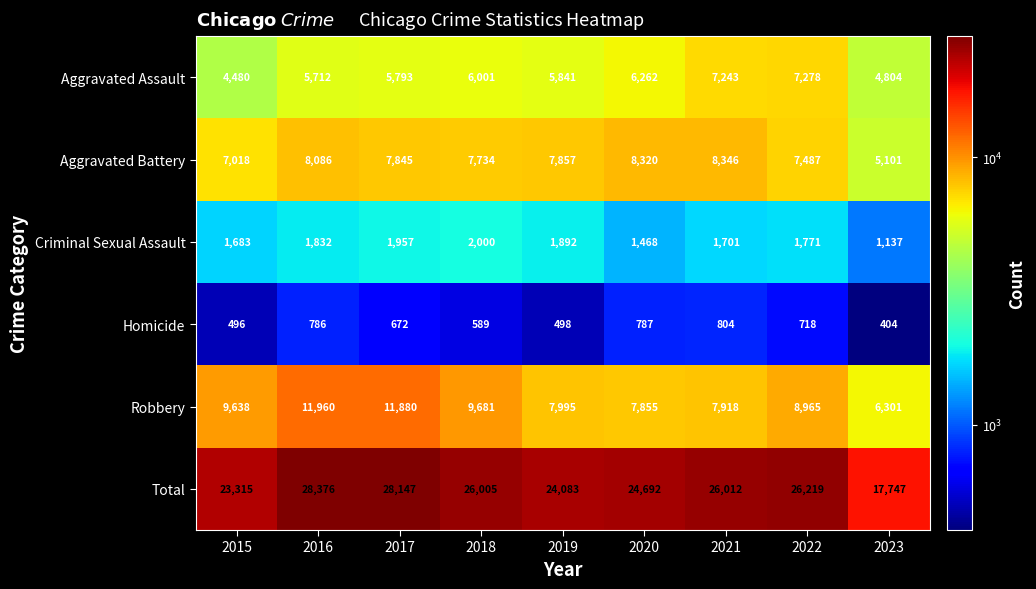

What is the difference between the maximum and minimum values in the Robbery series?

5659